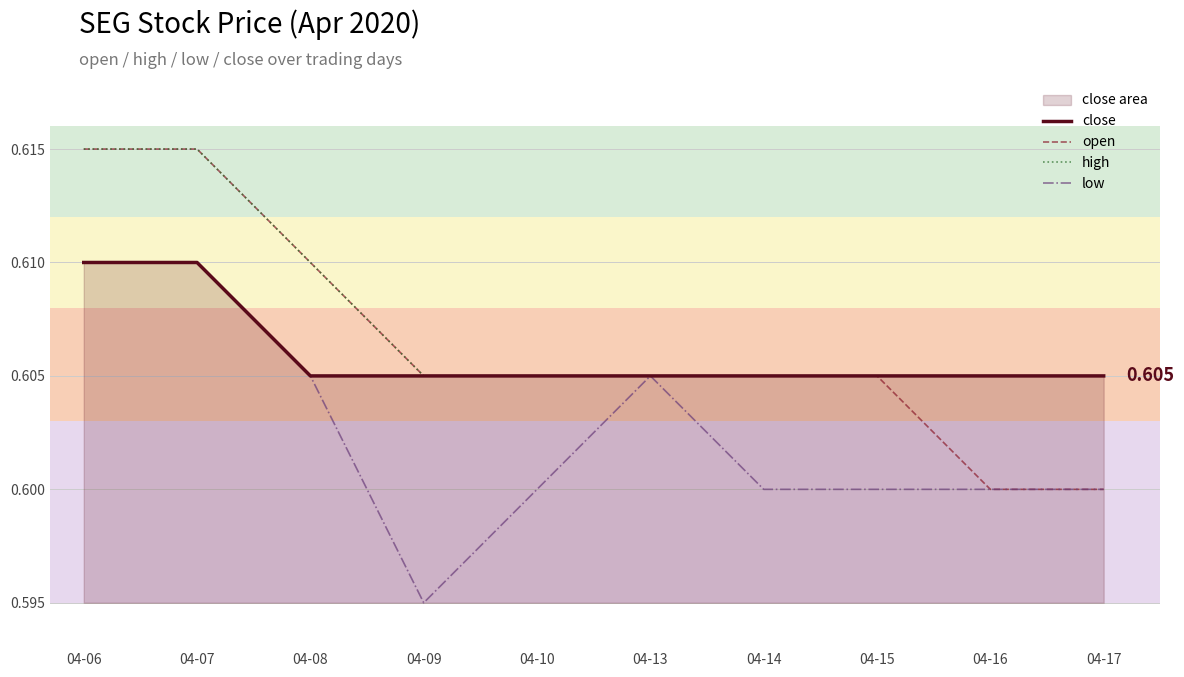

How many series are shown in this chart?

4